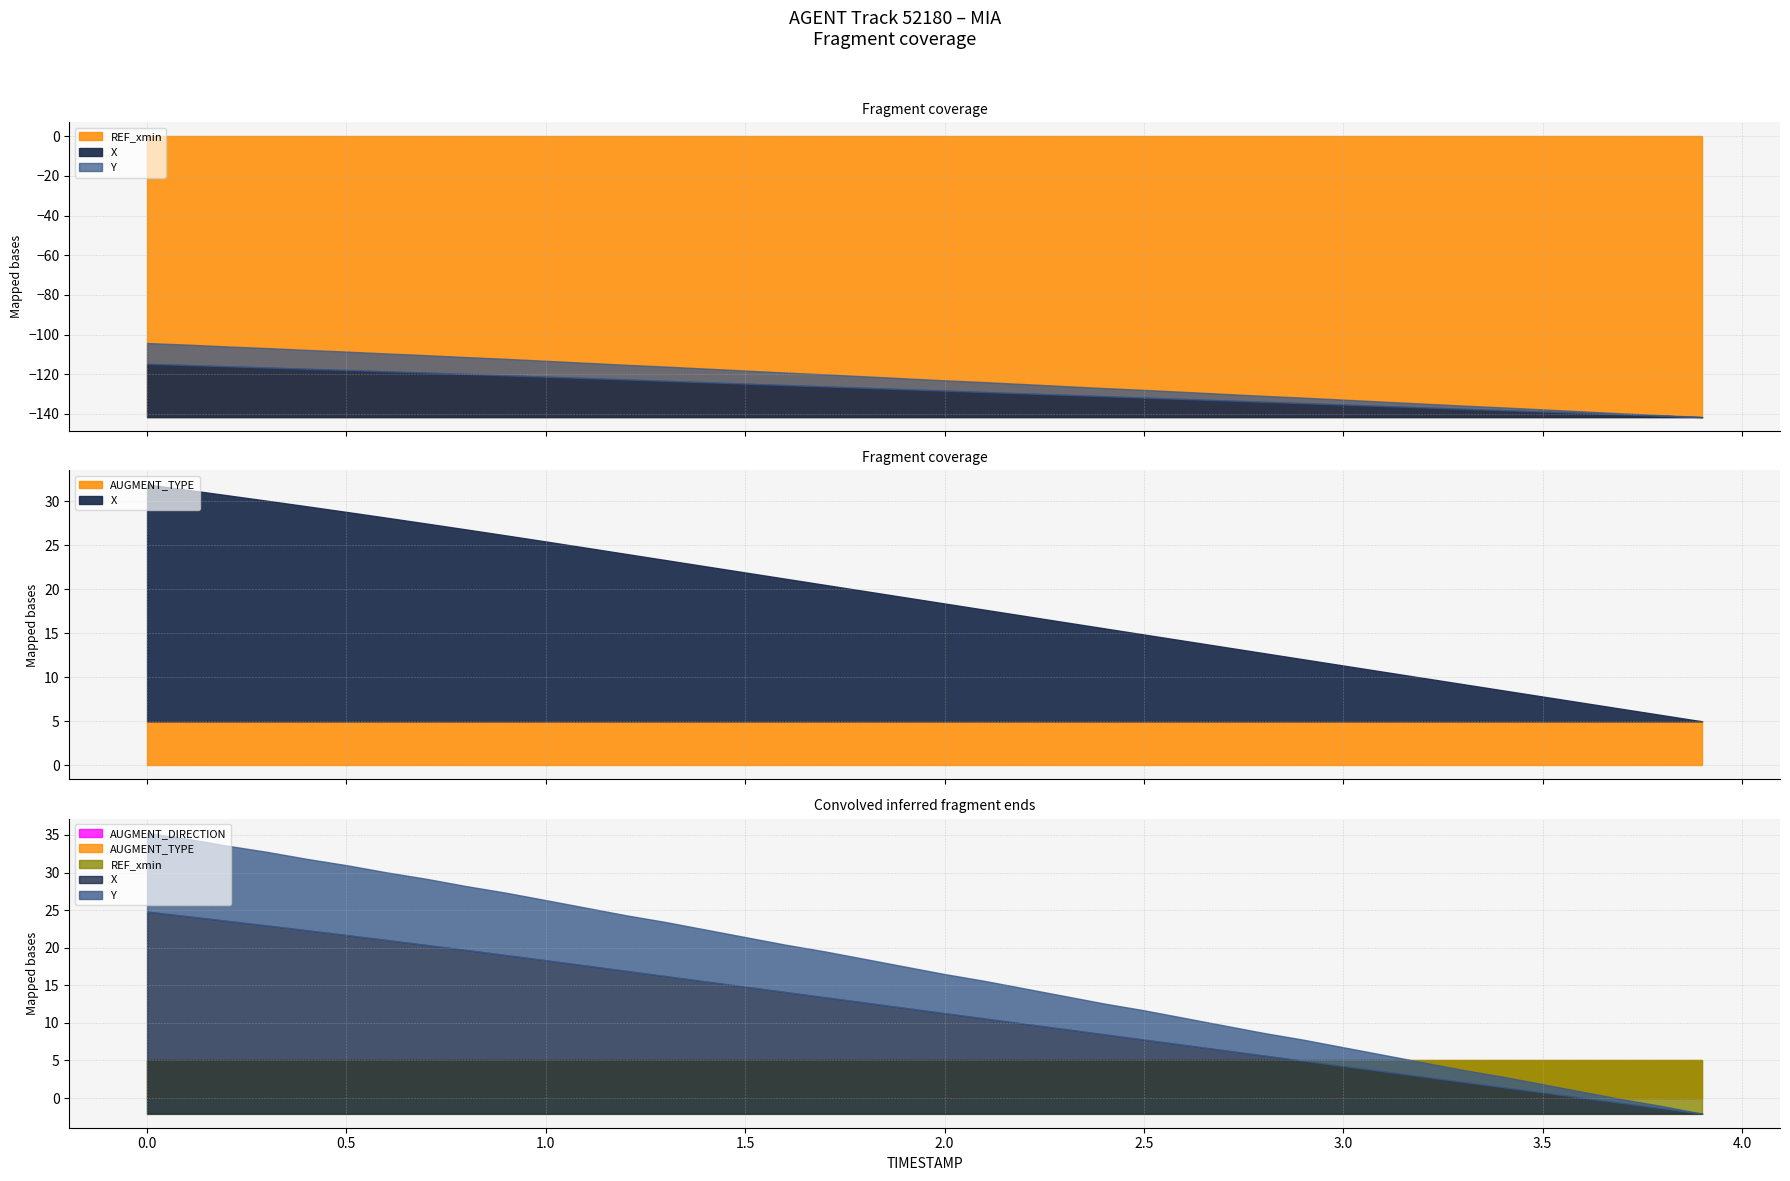

True or false: Y and X cross at least once.

False